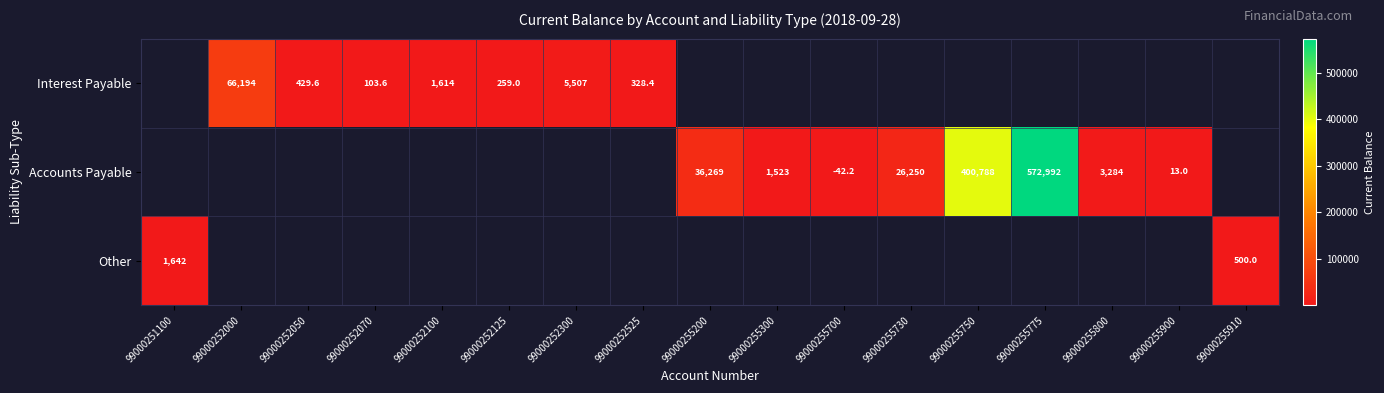

The value of Other at 99000252300 is 0.0. True or false?

True